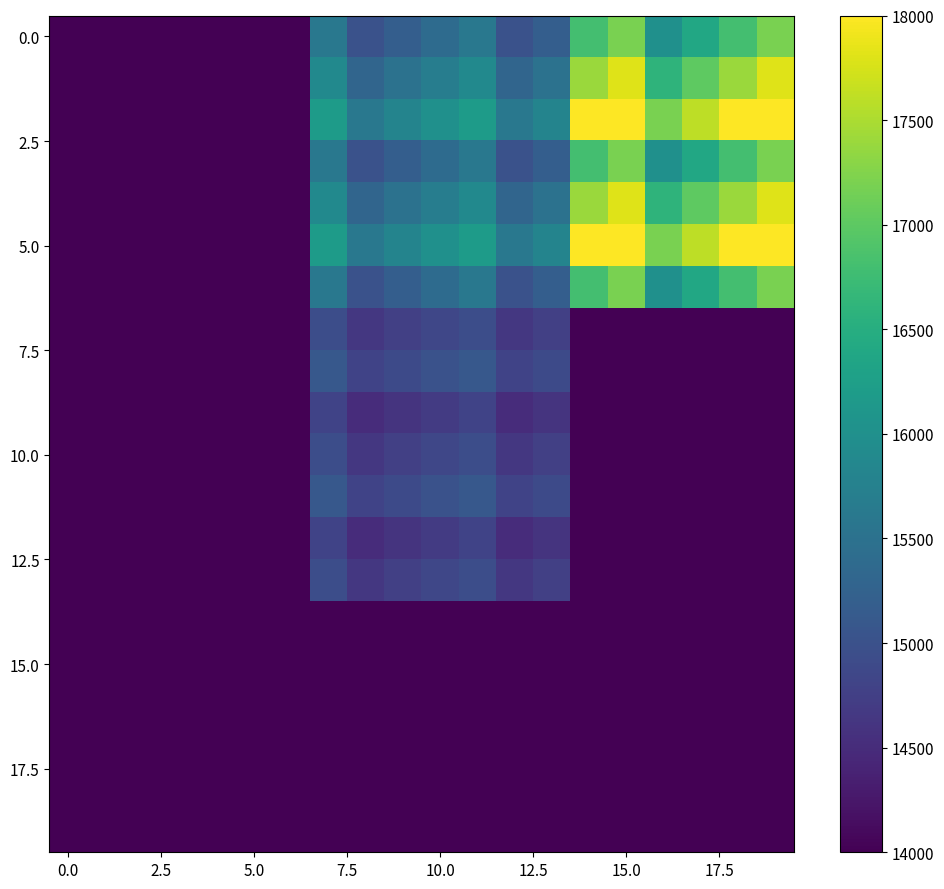

What is the minimum value shown in the chart?

14000